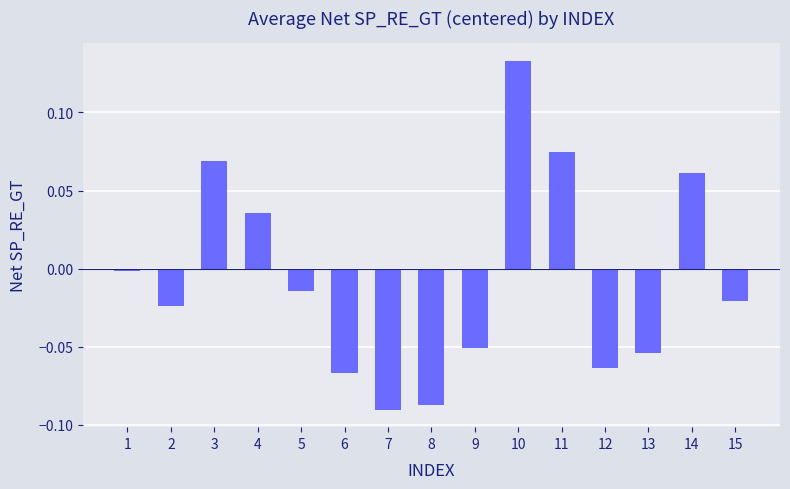

Is it true that the value at 15 is -0.0?

True